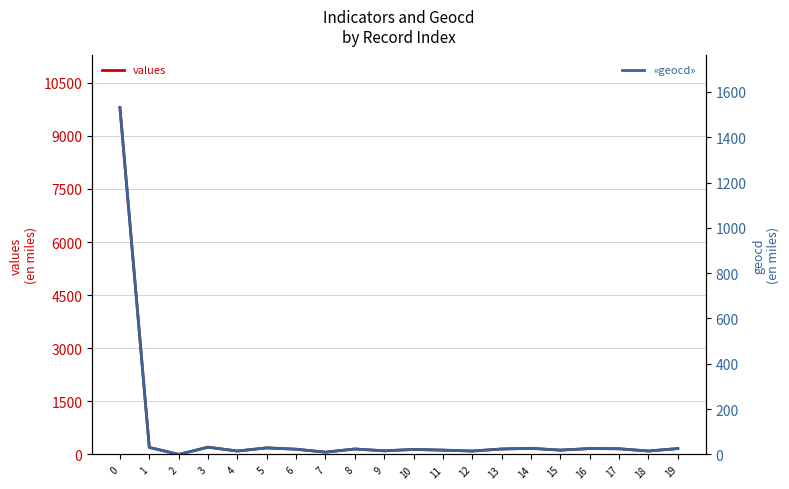

What is the greatest value displayed?

9801